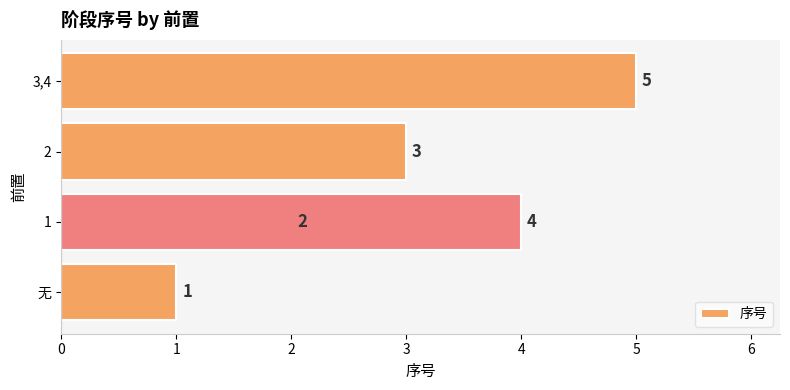

How many series are shown in this chart?

1